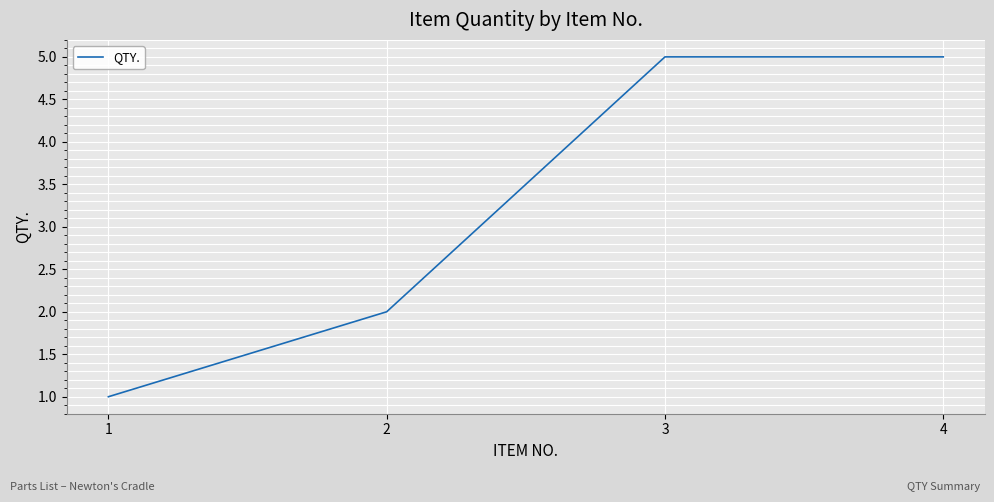

What is the average value?

3